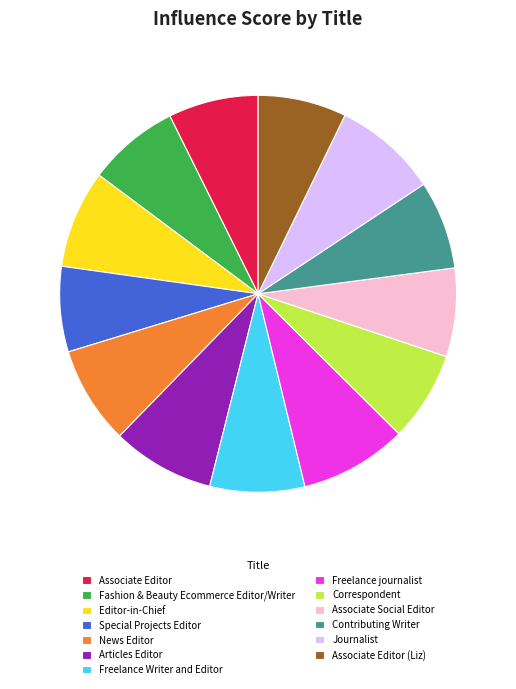

Does Freelance Writer and Editor represent more than half of the total?

No